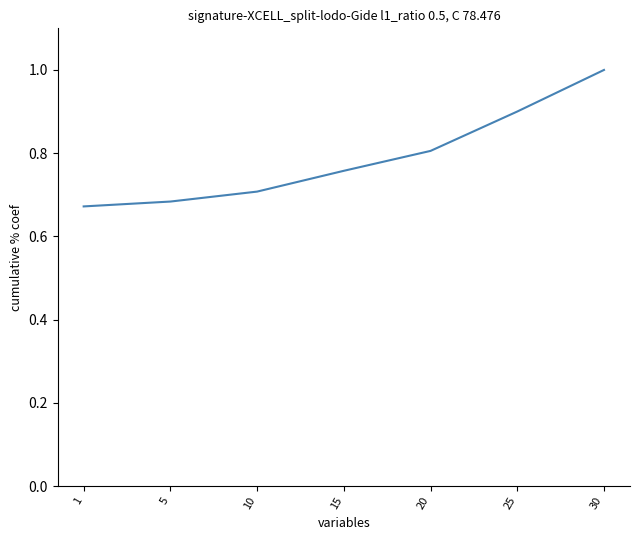

What is the ratio of the value at 25 to the value at 30?

0.9